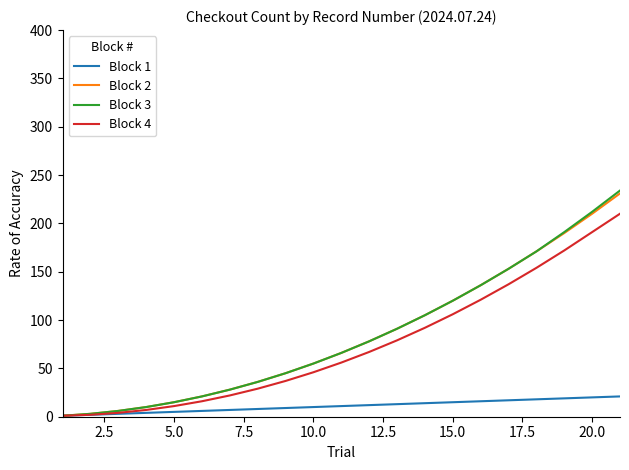

Which series has the largest range (max minus min)?

Block 3